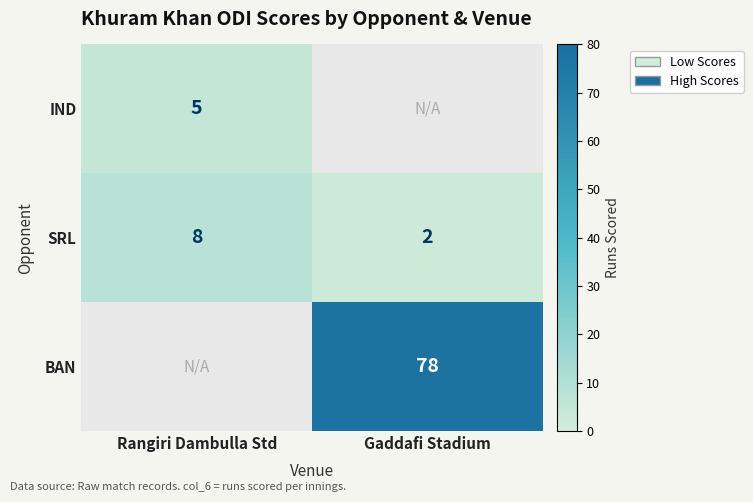

The value of SRL at Gaddafi Stadium is 2. True or false?

True